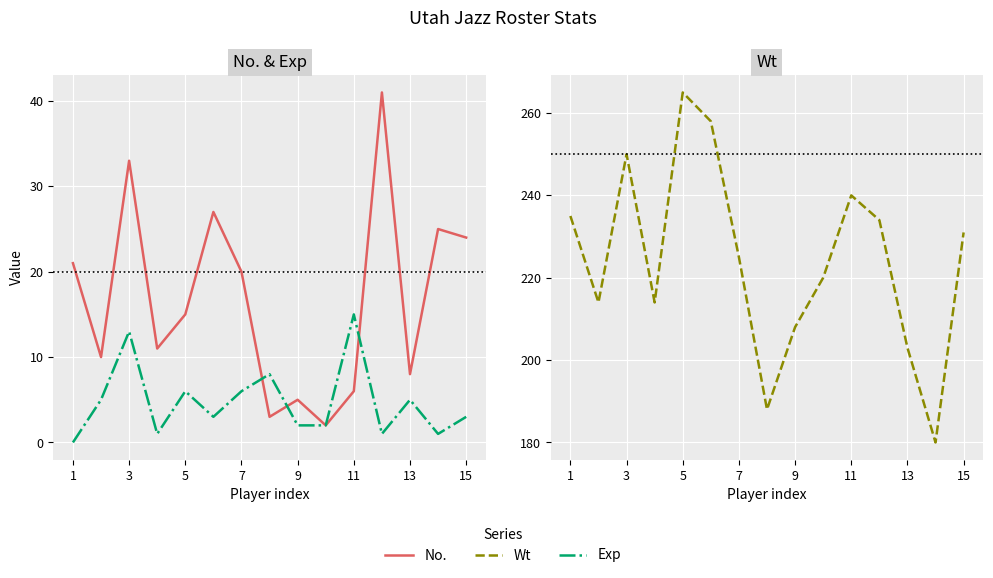

Rank the series at 11 from highest to lowest value.

Wt, Exp, No.